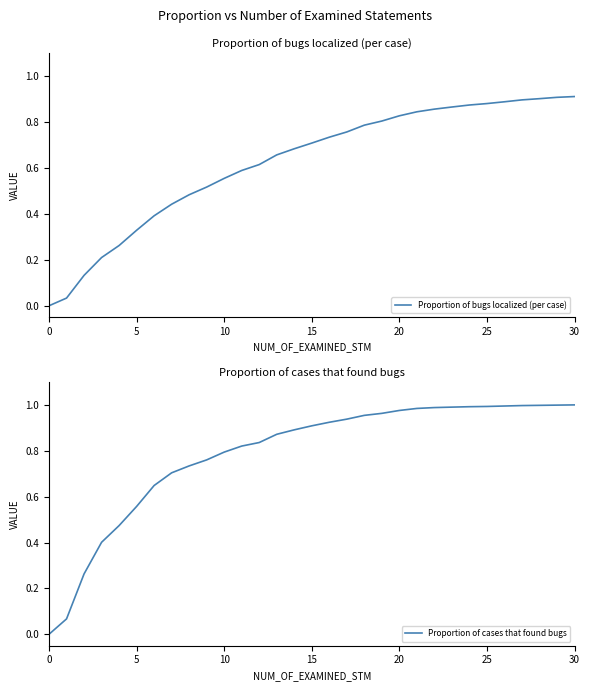

What is the value of the Proportion of bugs localized (per case) point at the 8th from the left?

0.4